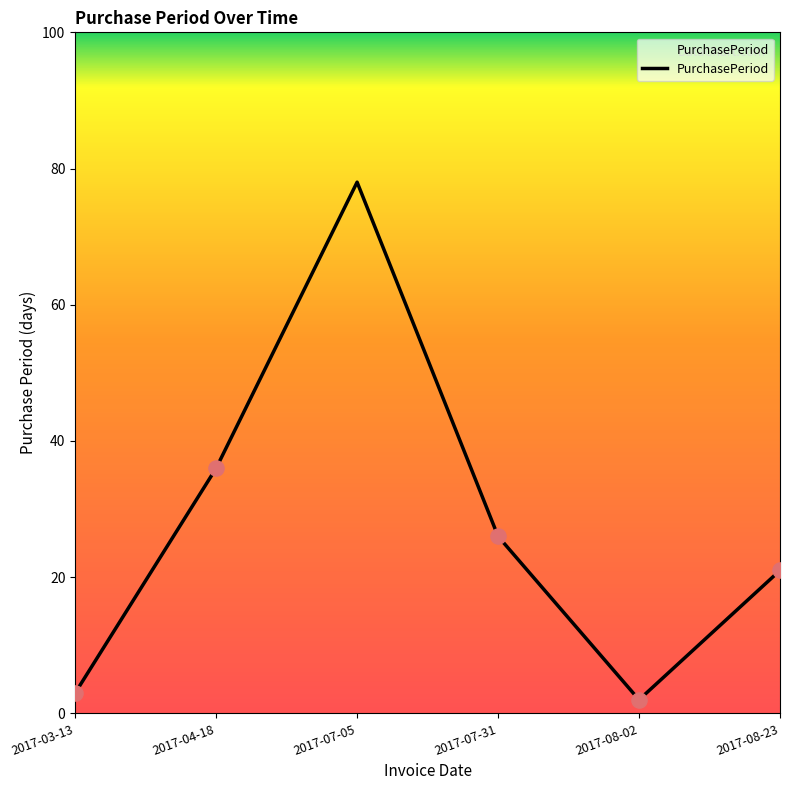

Approximately how many times larger is the value at 2017-08-02 compared to 2017-04-18?

0.1